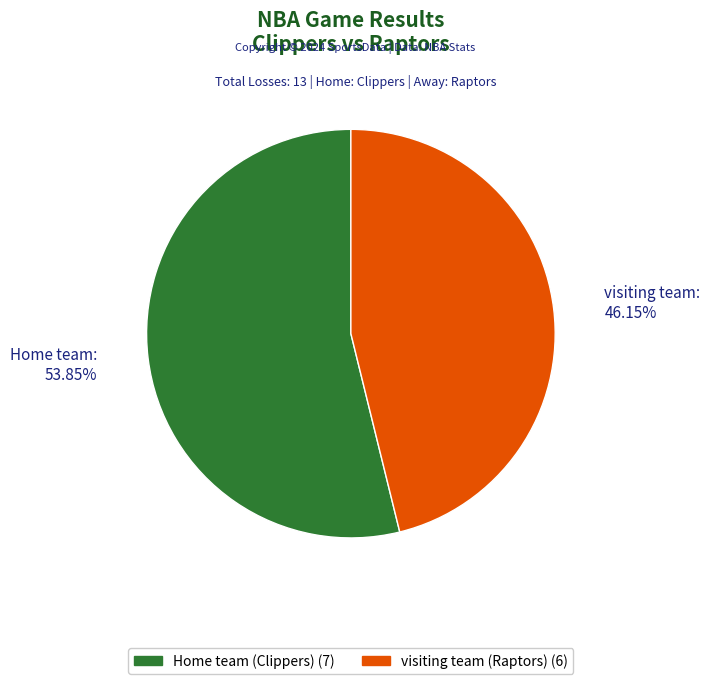

To the nearest percent, what is the average slice percentage?

50%